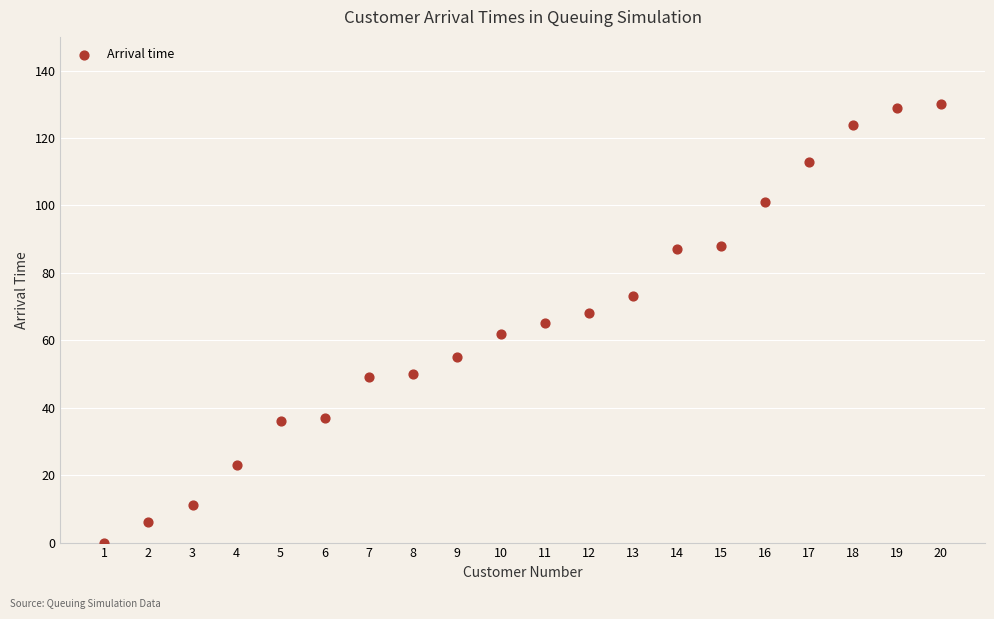

What is the range of Y values (max minus min)?

130